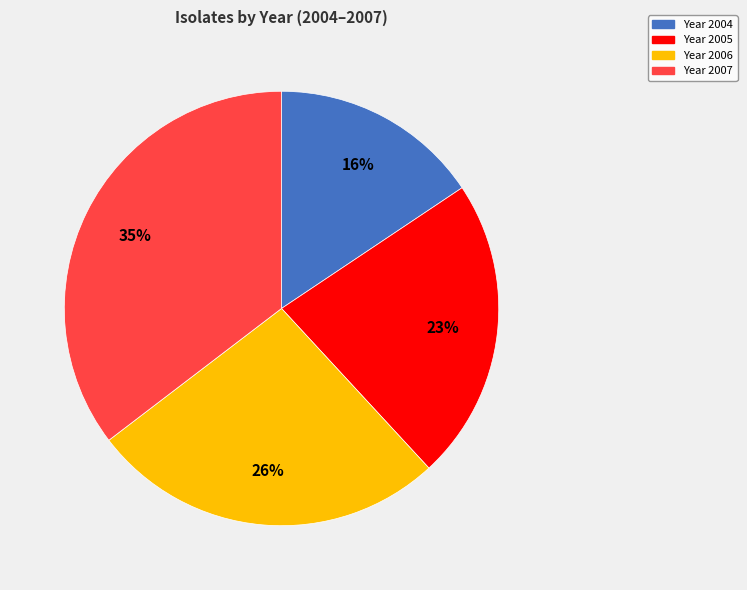

Does any single category account for the majority?

No